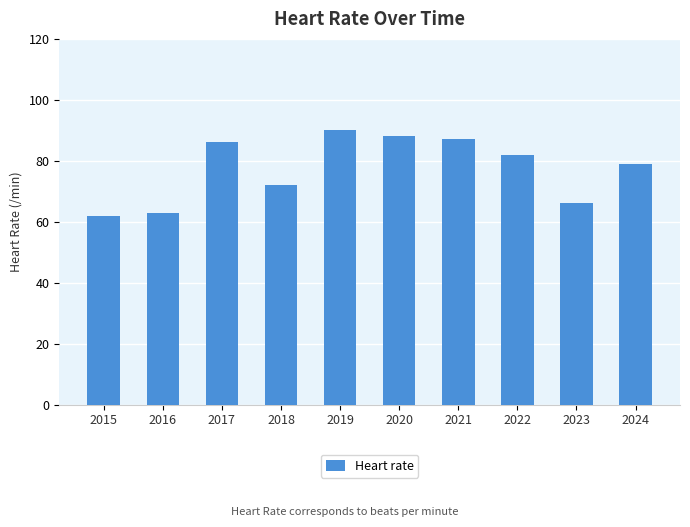

True or false: the data shows 82 at 2022.

True